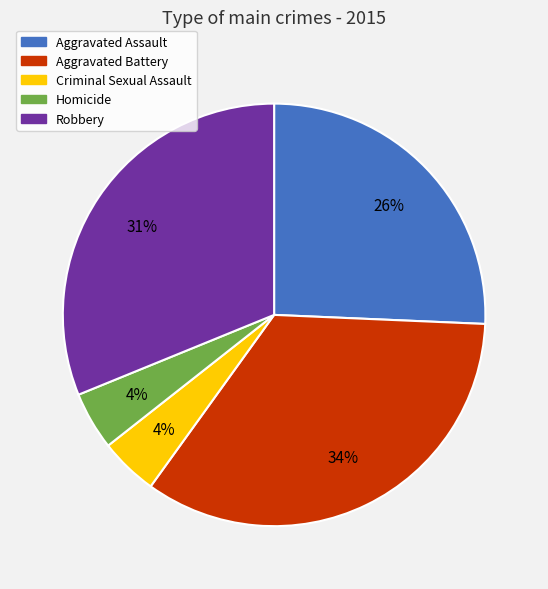

Is there any slice that represents more than half of the pie?

No